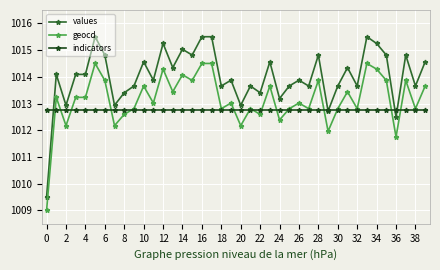

What is the value of the geocd point at the 2nd from the left?

1013.2